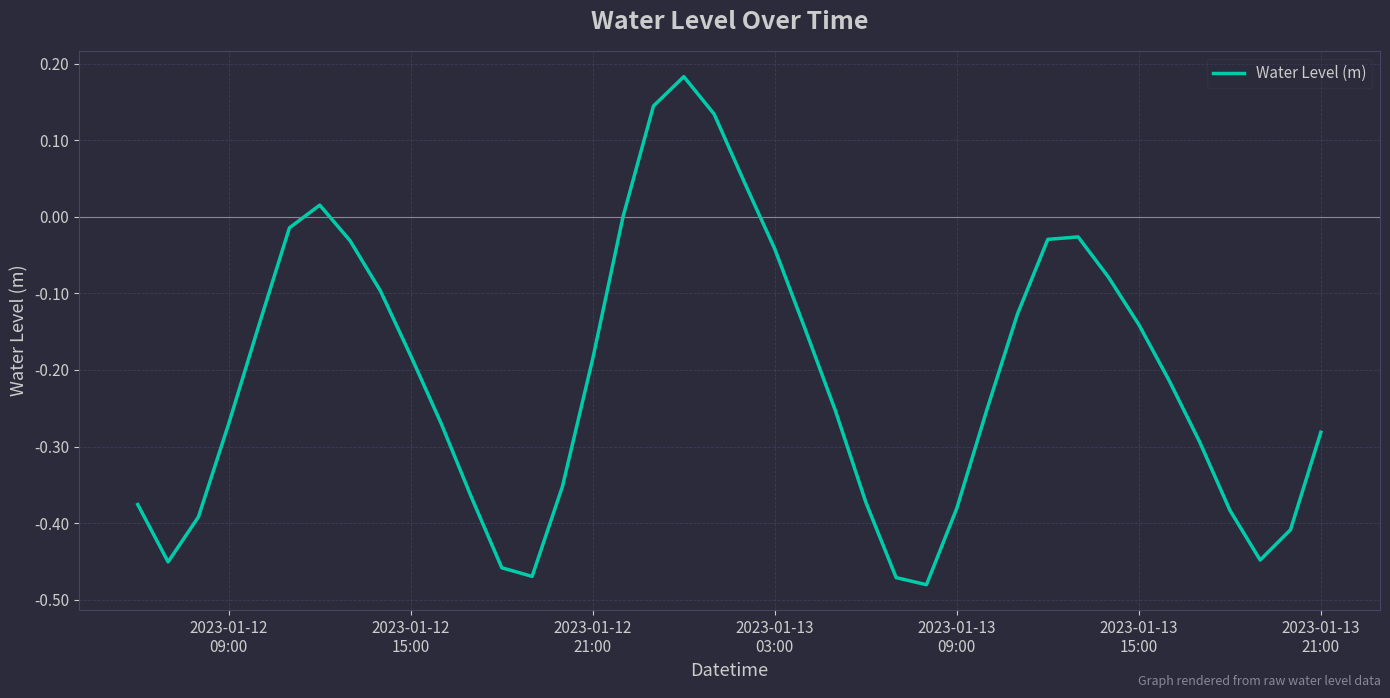

What is the difference between the maximum and minimum values?

0.7